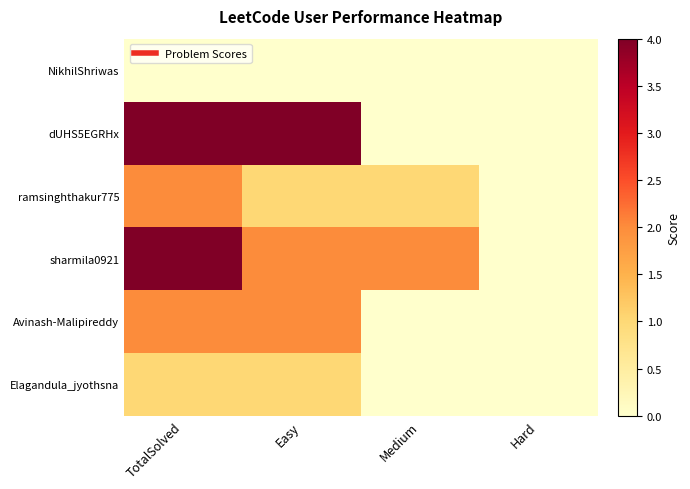

Which has a higher value, Hard or Medium?

Hard